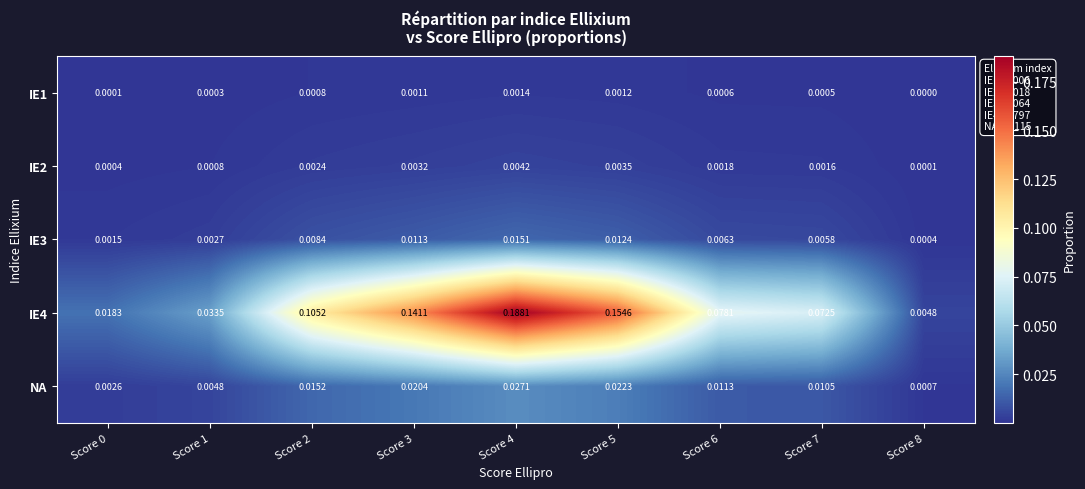

Which series has the largest range (max minus min)?

IE4